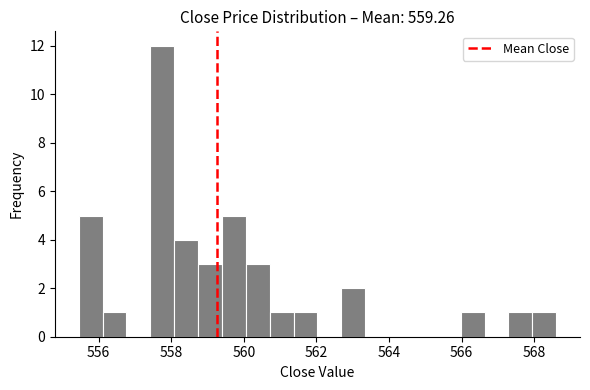

Around what value on the x-axis is the tallest bar? Give the approximate position of its centre, as read against the axis.

557.8